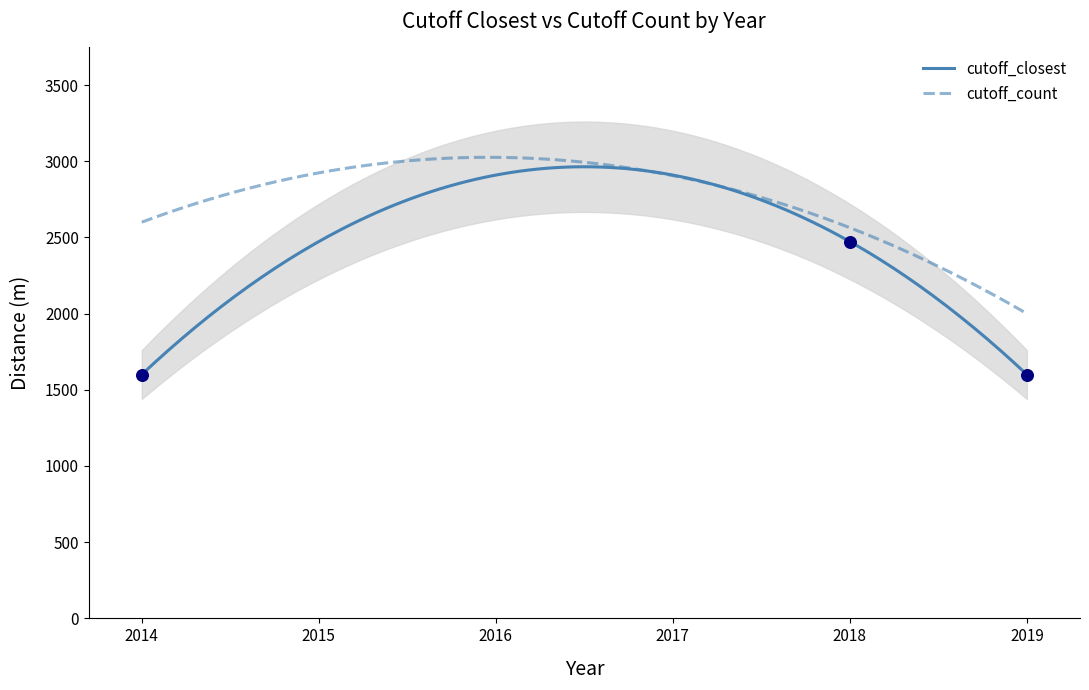

At which category is the sum across all series the highest?

2018